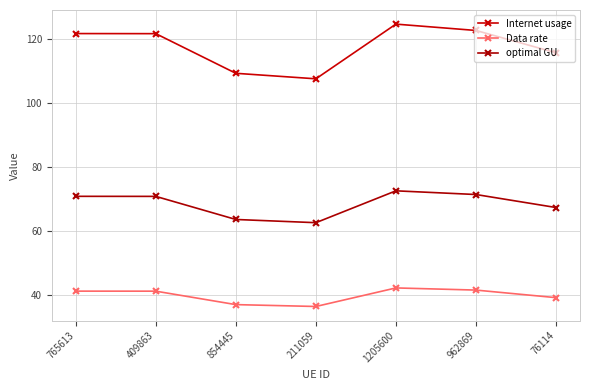

Reading left to right, transcribe all the data shown in this chart.

Internet usage: 765613=121.5	409863=121.5	854445=109.2	211059=107.4	1205600=124.5	962869=122.5	76114=115.6
Data rate: 765613=41.2	409863=41.2	854445=37.0	211059=36.5	1205600=42.2	962869=41.6	76114=39.2
optimal GU: 765613=70.8	409863=70.8	854445=63.6	211059=62.6	1205600=72.5	962869=71.4	76114=67.3